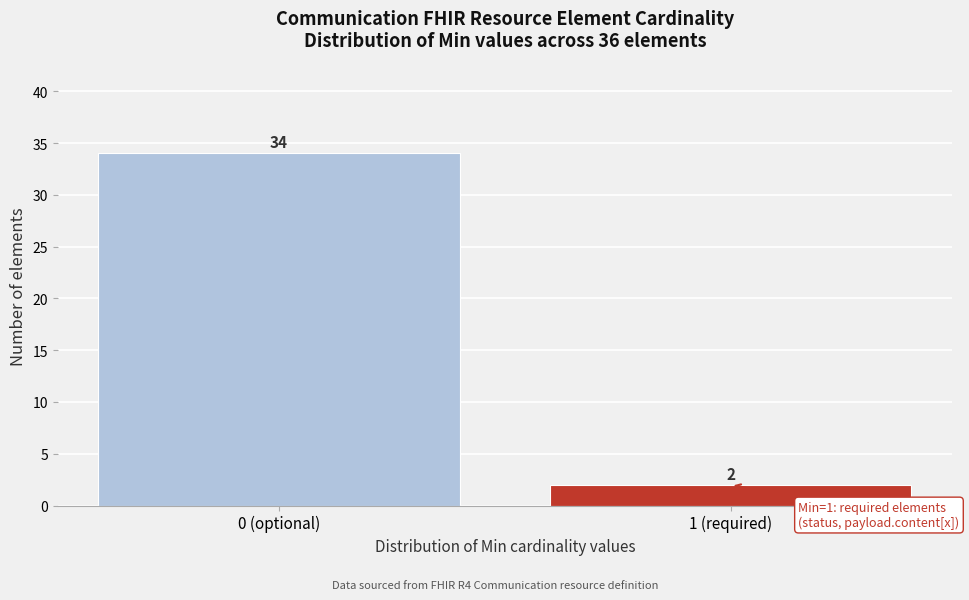

Reading right to left, what are all the values shown in this chart?

1 (required)=2	0 (optional)=34